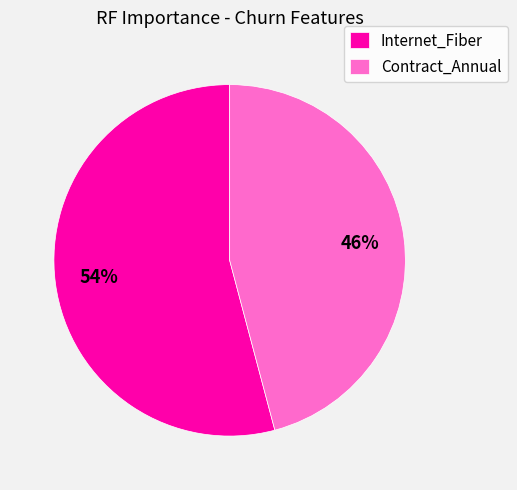

What is the largest slice in the pie chart?

Internet_Fiber